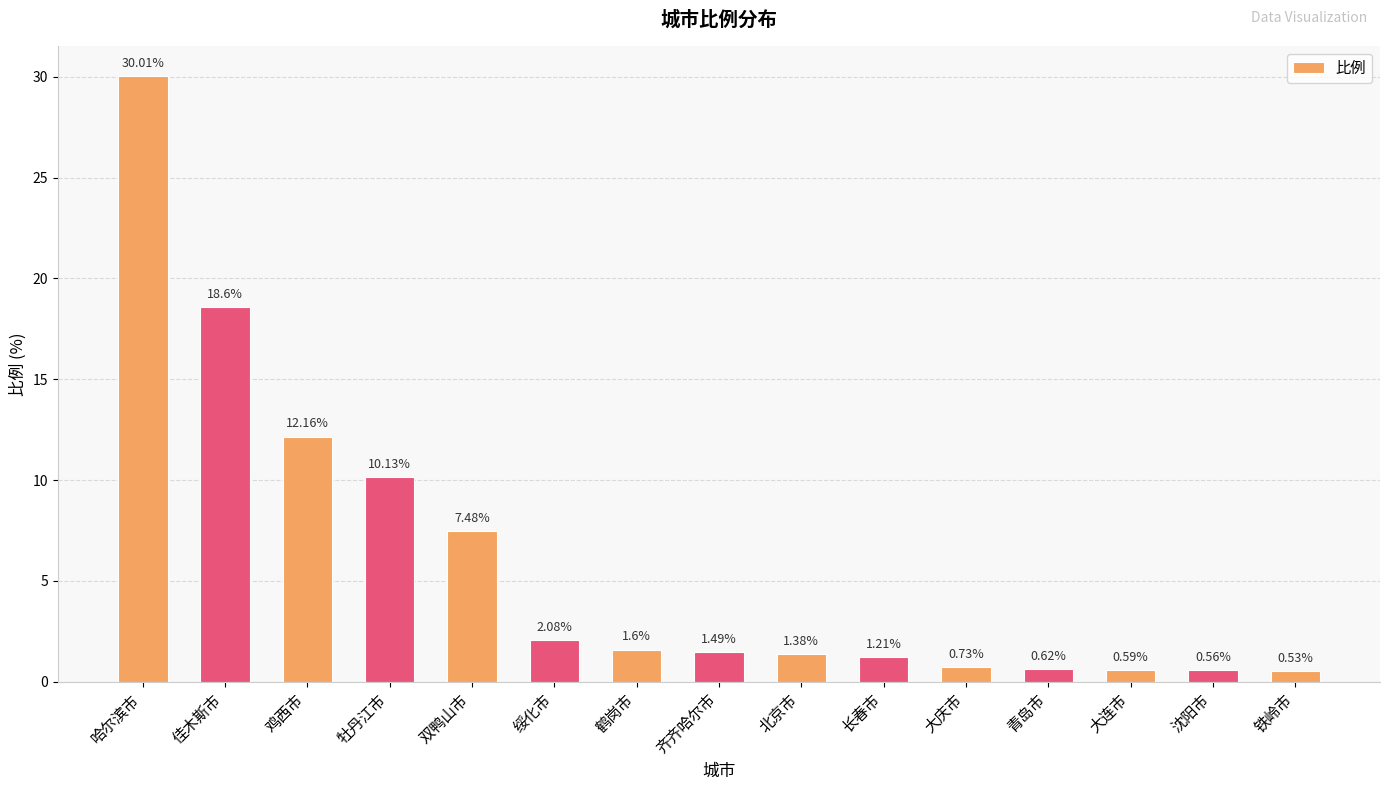

At which category does the chart reach its minimum across all series?

铁岭市